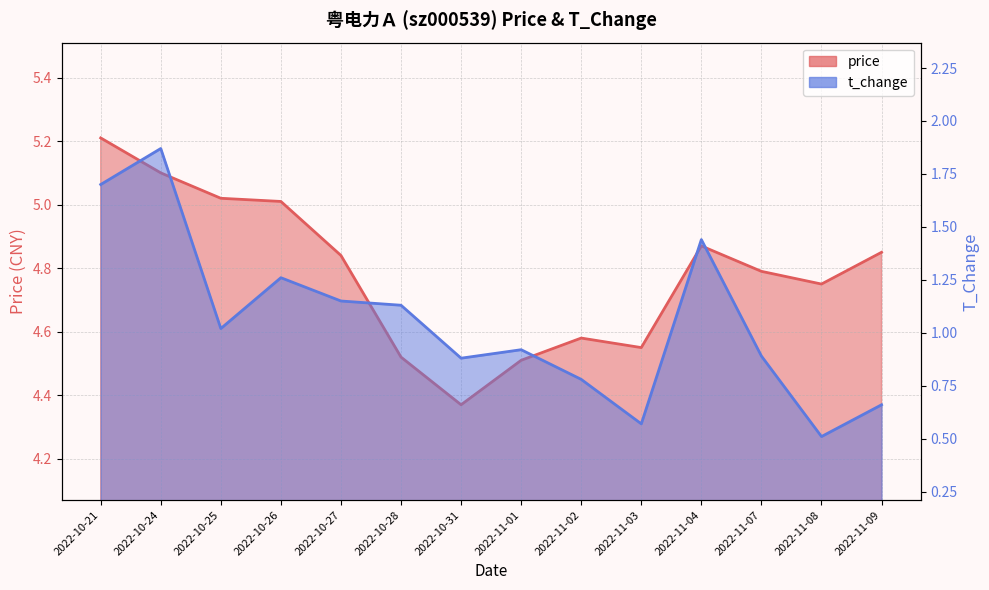

Rank the series at 2022-11-09 from highest to lowest value.

price, t_change